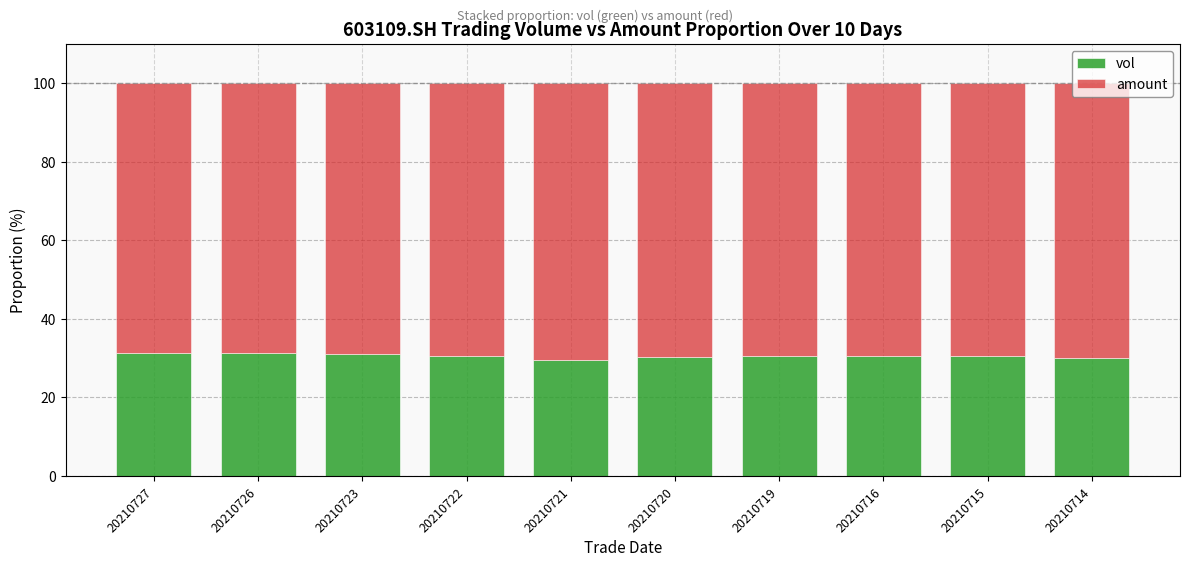

What is the total value across all series at 20210727?

100.0